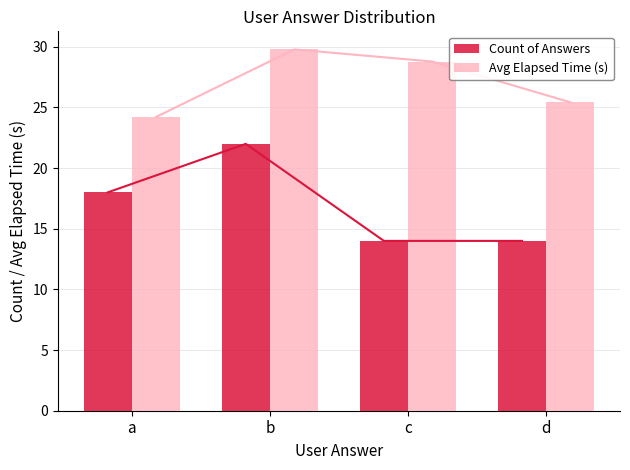

List the series in order of their peak value, highest first.

Avg Elapsed Time (s), Count of Answers